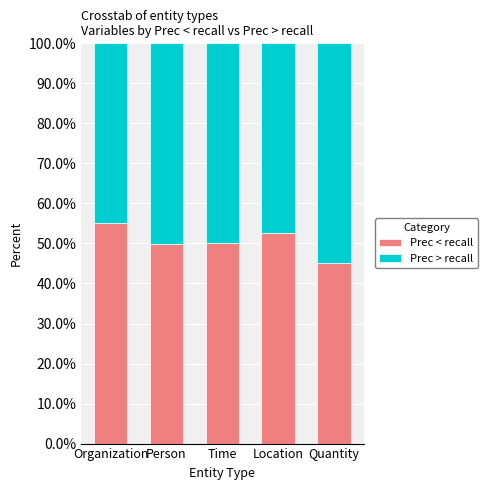

The value of Prec < recall at Quantity is 80.1. True or false?

False